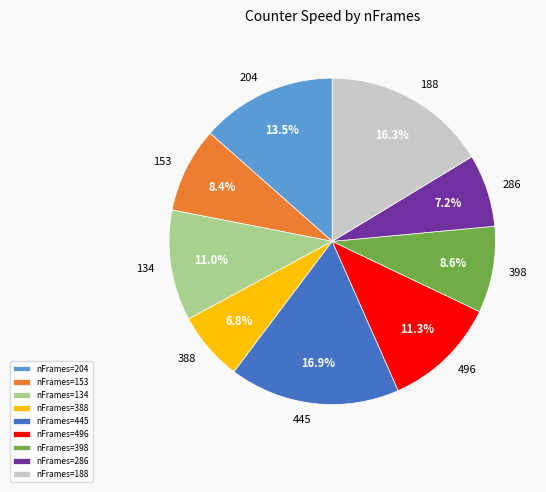

Does nFrames=204 account for over 50% of the chart?

No